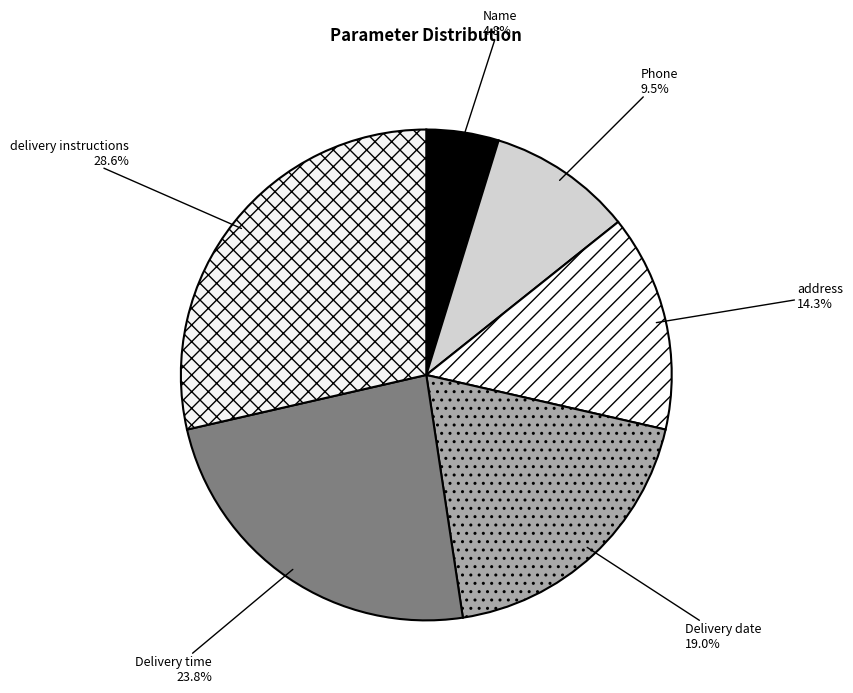

To the nearest percent, what percentage of the pie is Name?

5%